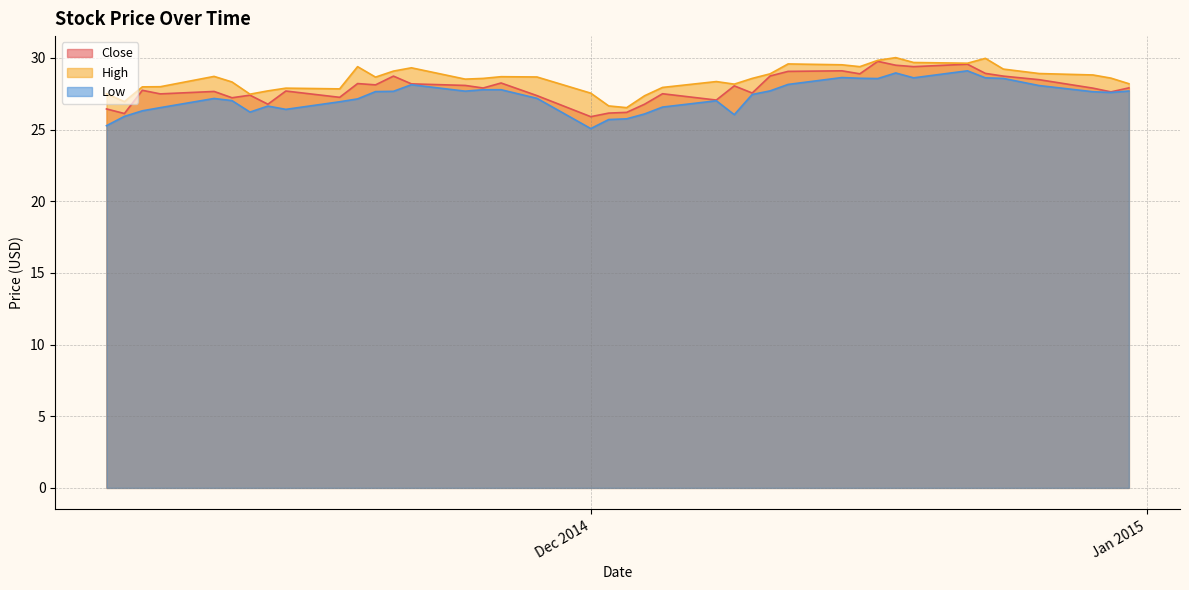

Rank the series at 2014-11-19 from highest to lowest value.

High, Close, Low